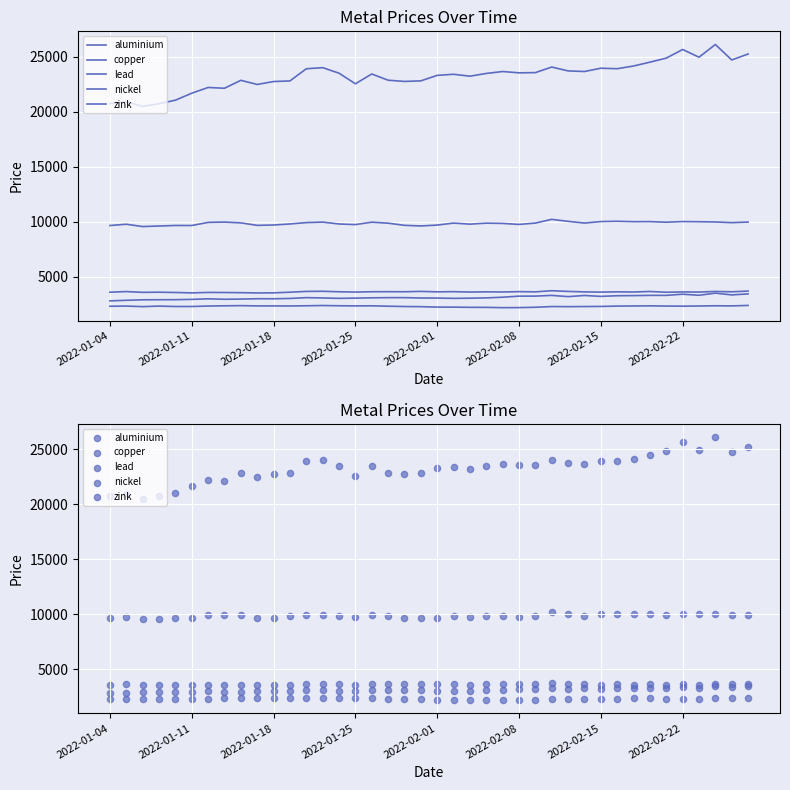

What is the total value across all series at 33?

43860.5